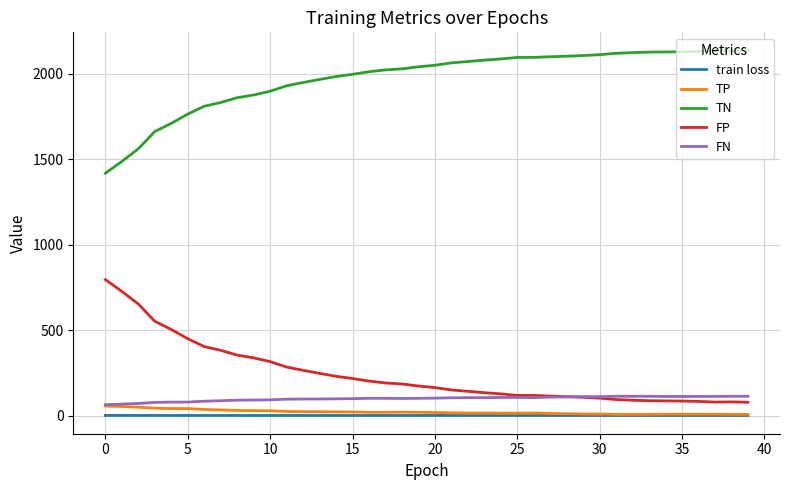

Which series has the largest total across all categories?

TN